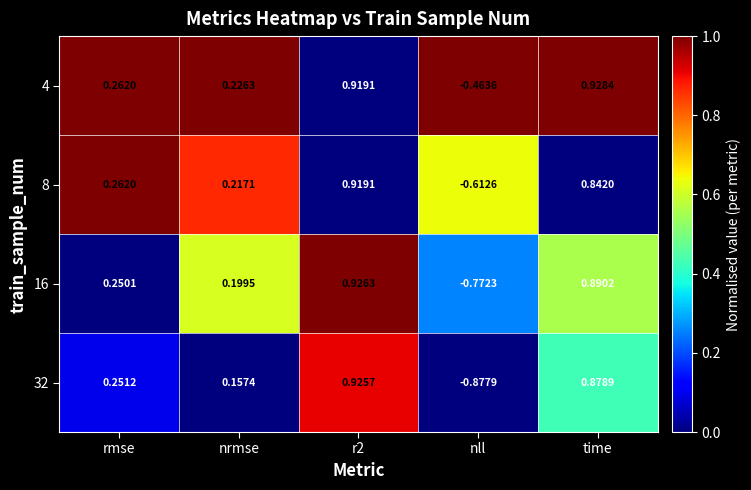

How many positive values does the 4 series have?

4